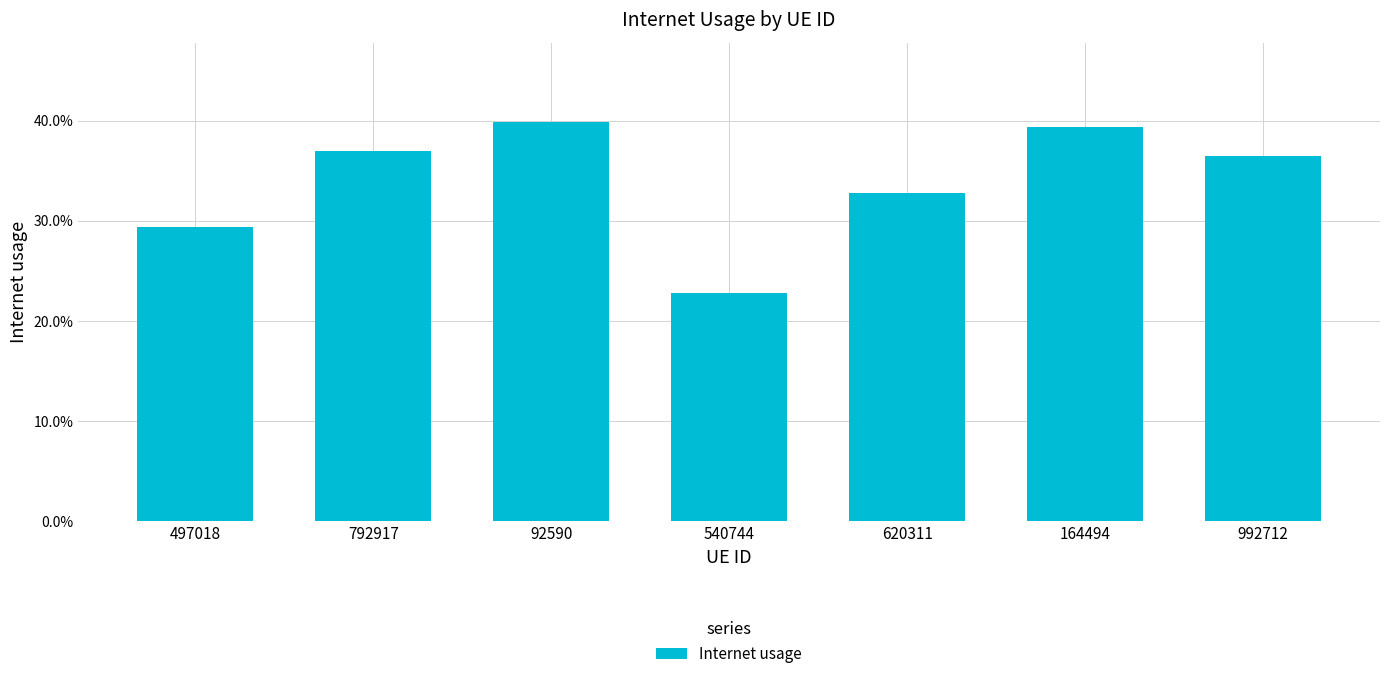

What is the difference between the maximum and minimum values?

0.2